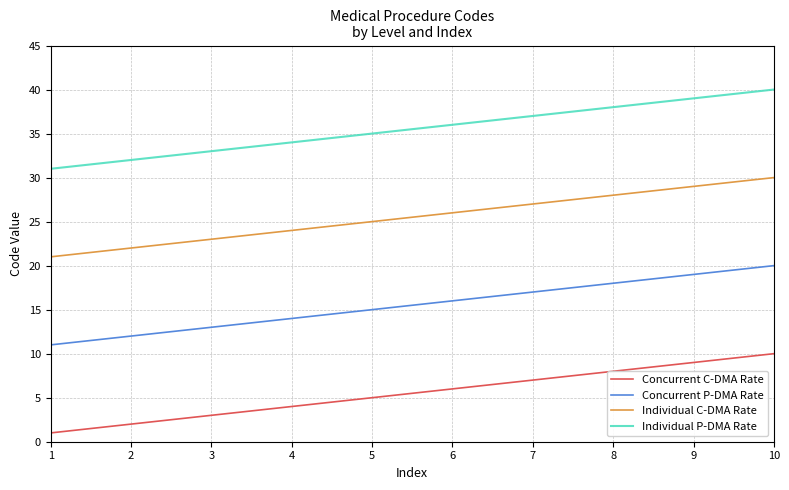

True or false: Individual C-DMA Rate and Concurrent C-DMA Rate cross at least once.

False